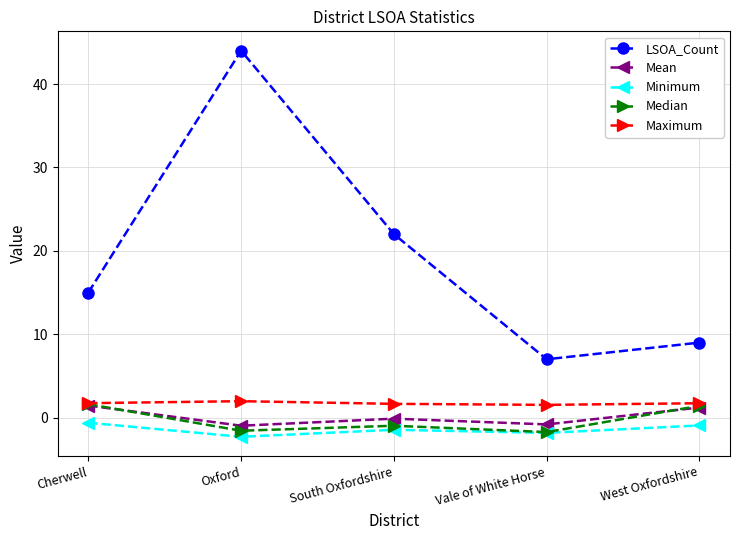

Where does the Mean series first go above 0?

Cherwell